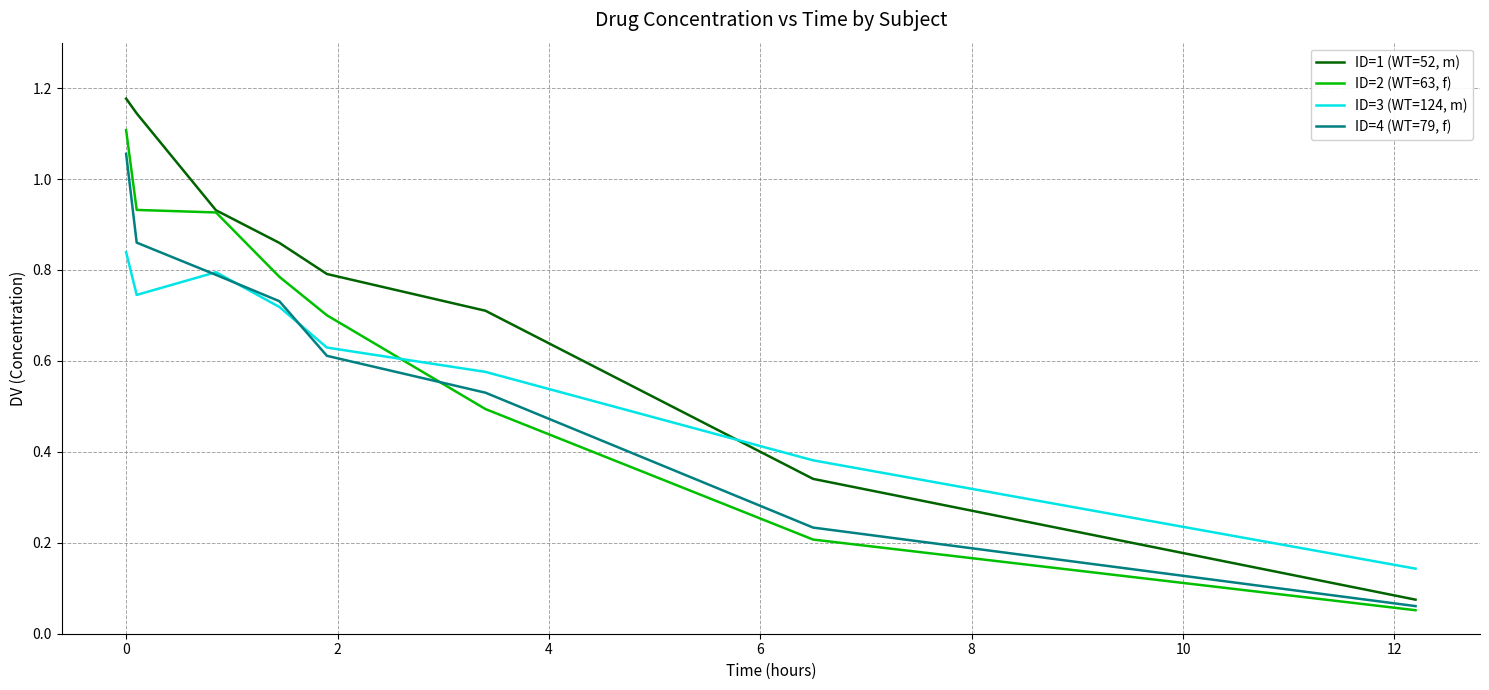

List the series in order of their peak value, highest first.

ID=1 (WT=52, m), ID=2 (WT=63, f), ID=4 (WT=79, f), ID=3 (WT=124, m)